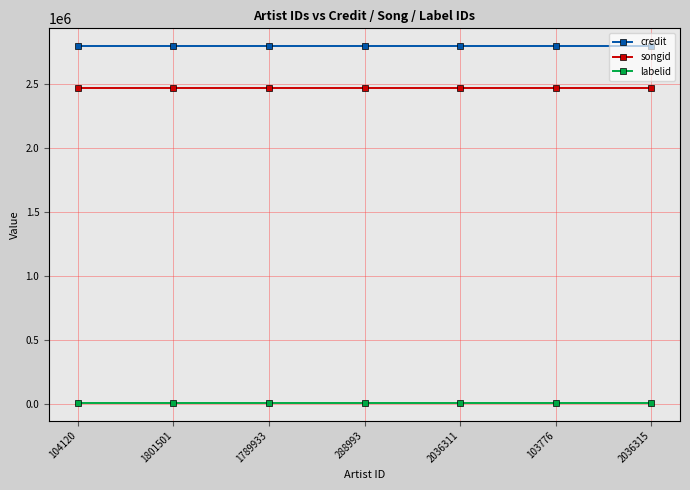

What is the value of the labelid point at the 1st from the left?

9934